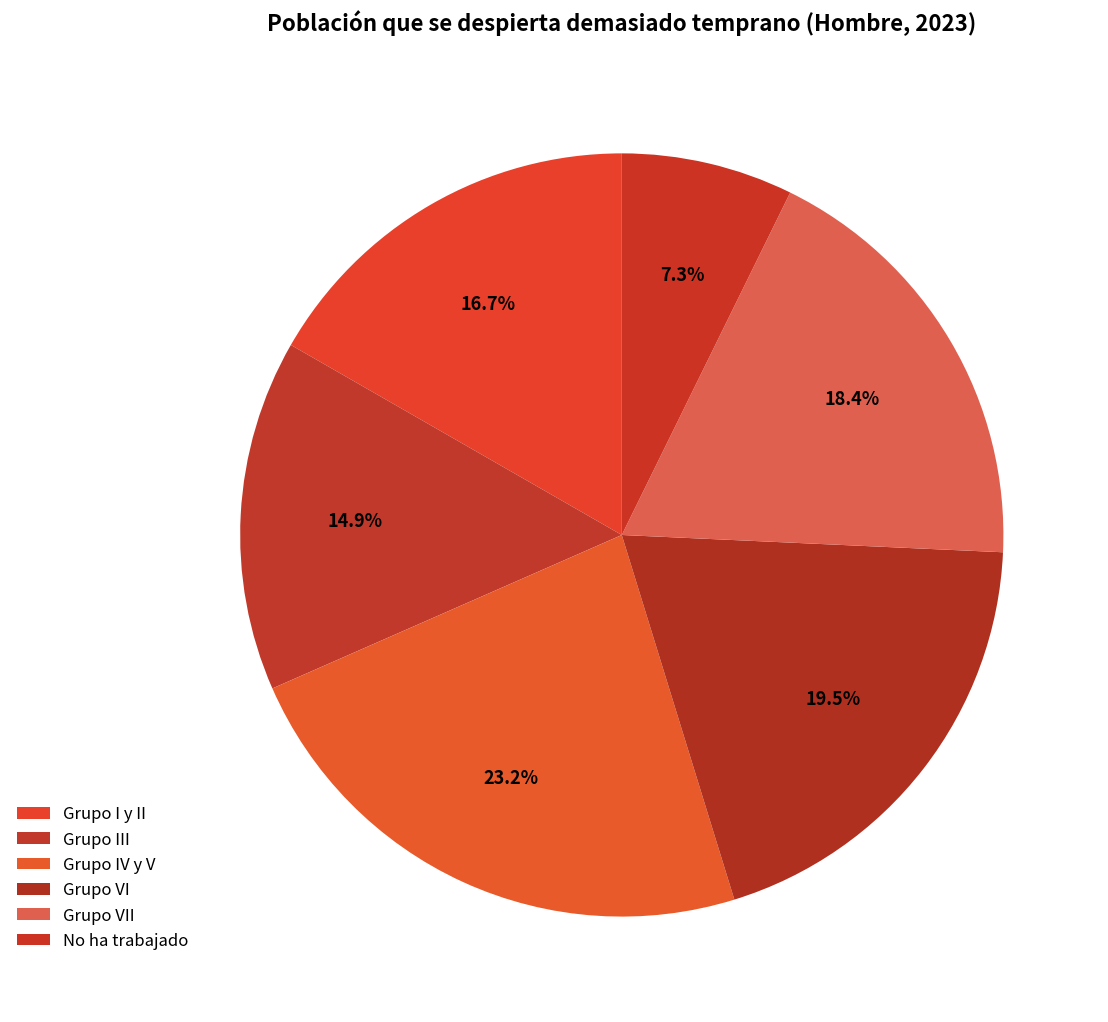

How many slices are in this pie chart?

6